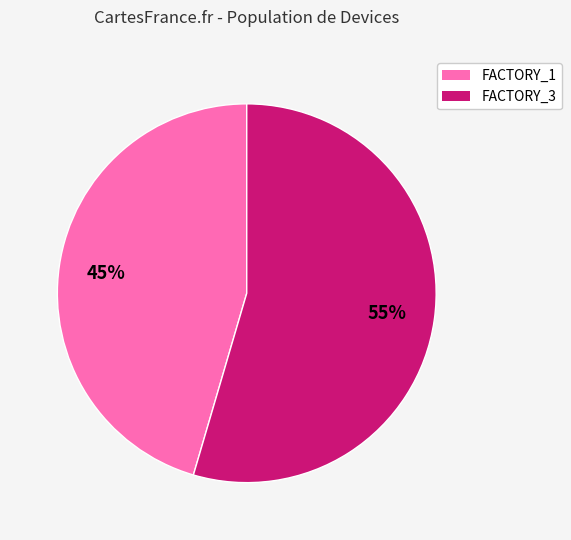

Does any single category account for the majority?

Yes